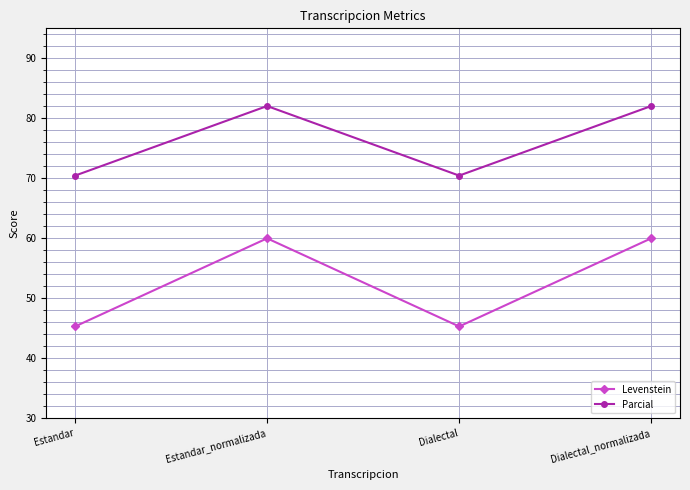

Is the value of Parcial at Dialectal greater than the value of Levenstein at Estandar_normalizada?

Yes